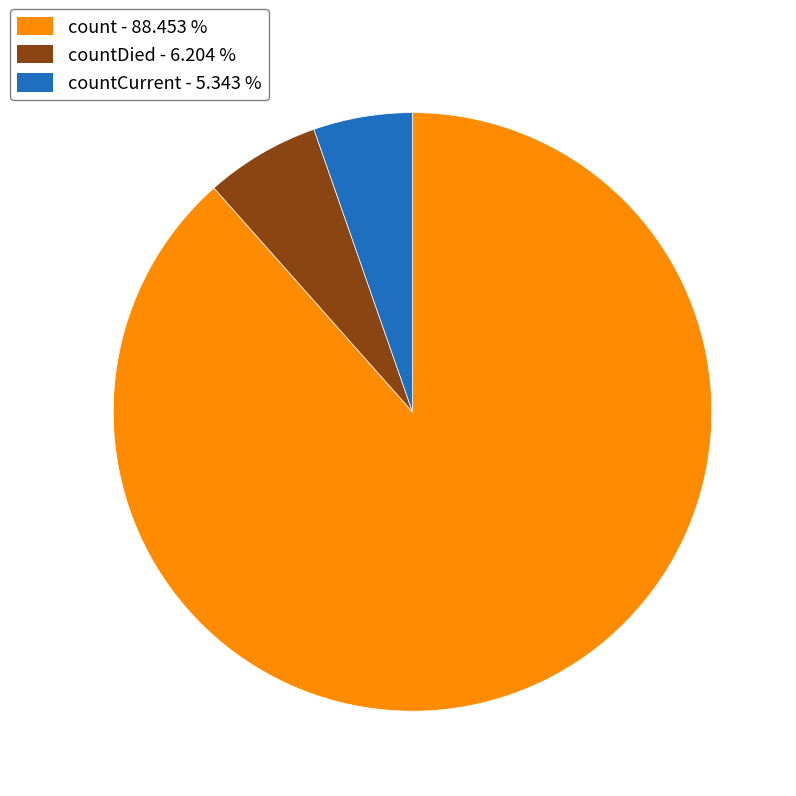

Does any single category account for the majority?

Yes